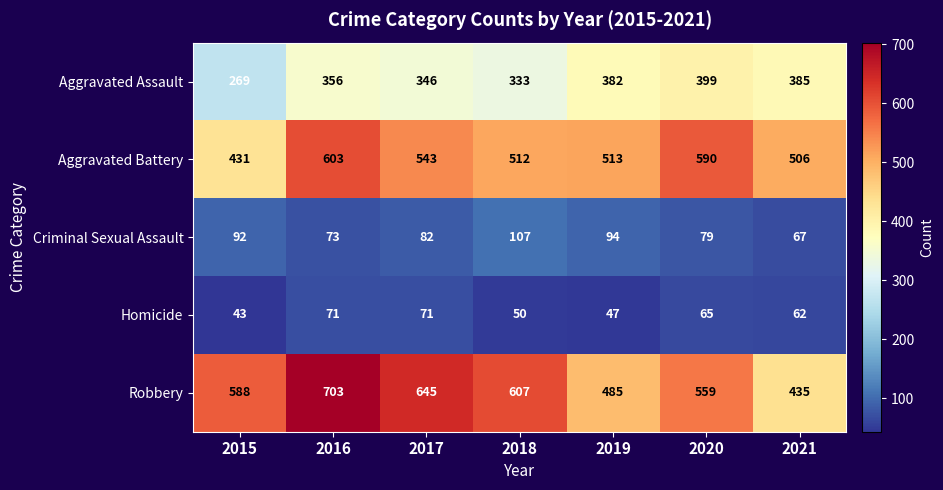

At which category does the chart reach its peak across all series?

2016